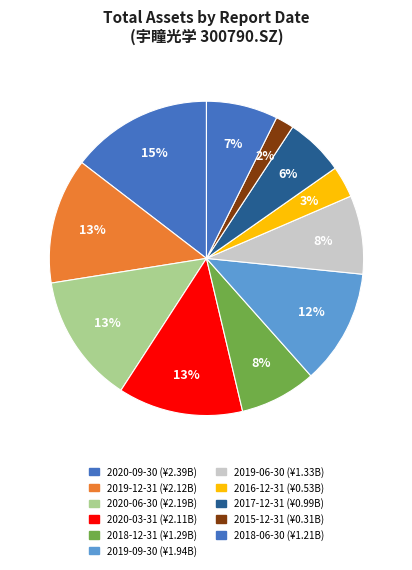

Count the number of slices in the pie.

11